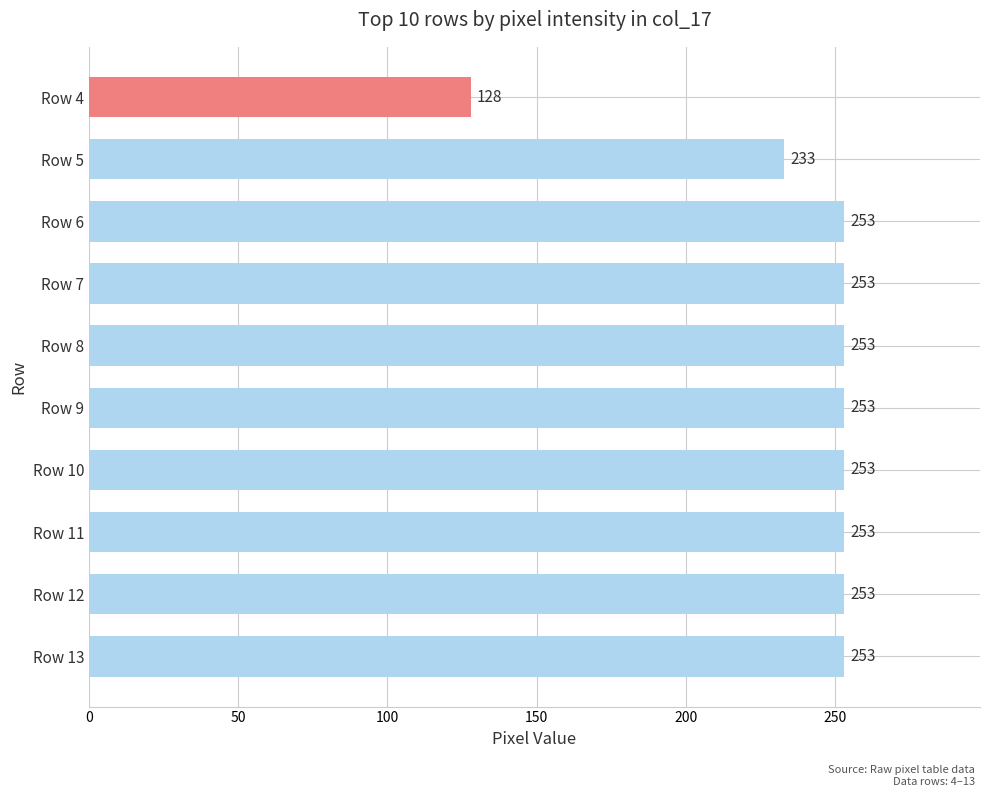

Which has a higher value, Row 4 or Row 13?

Row 13